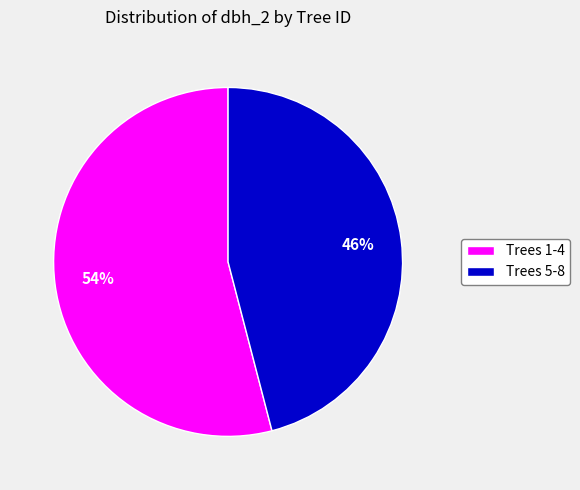

How many segments does this pie chart have?

2